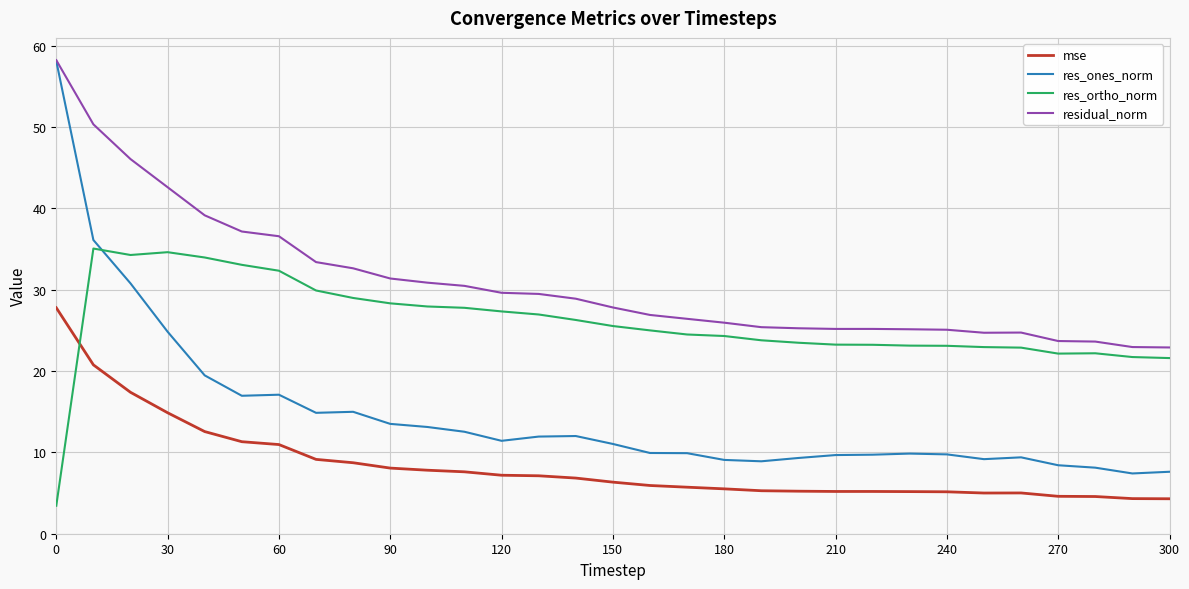

Rank the series by their average value, from highest to lowest.

residual_norm, res_ortho_norm, res_ones_norm, mse